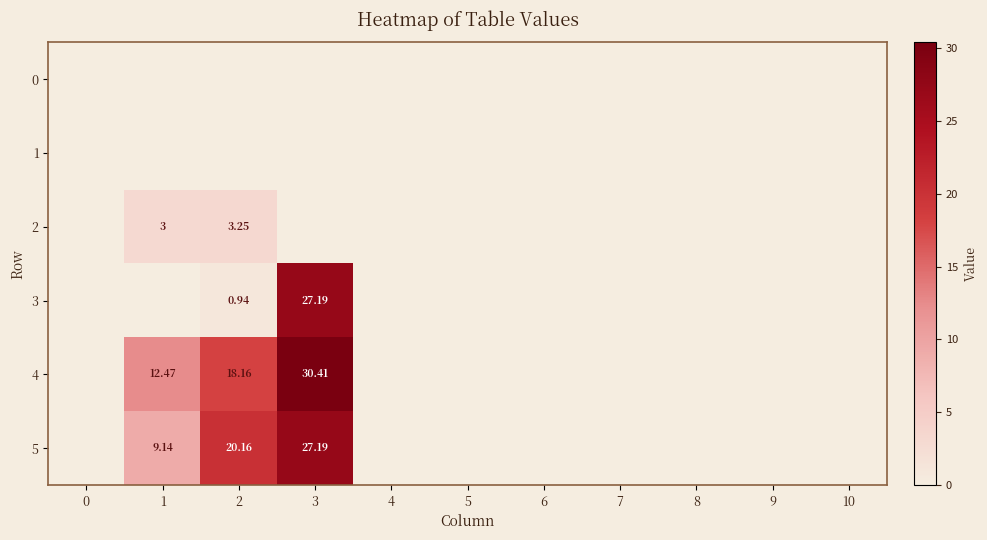

How many data points does each series have?

11